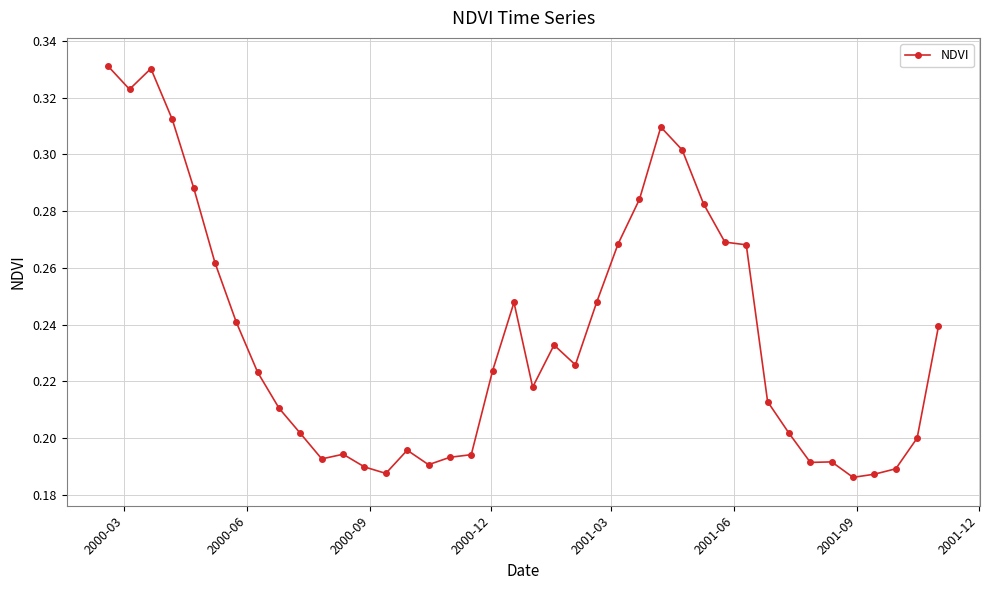

True or false: the data has more than 0 interior local peaks.

True